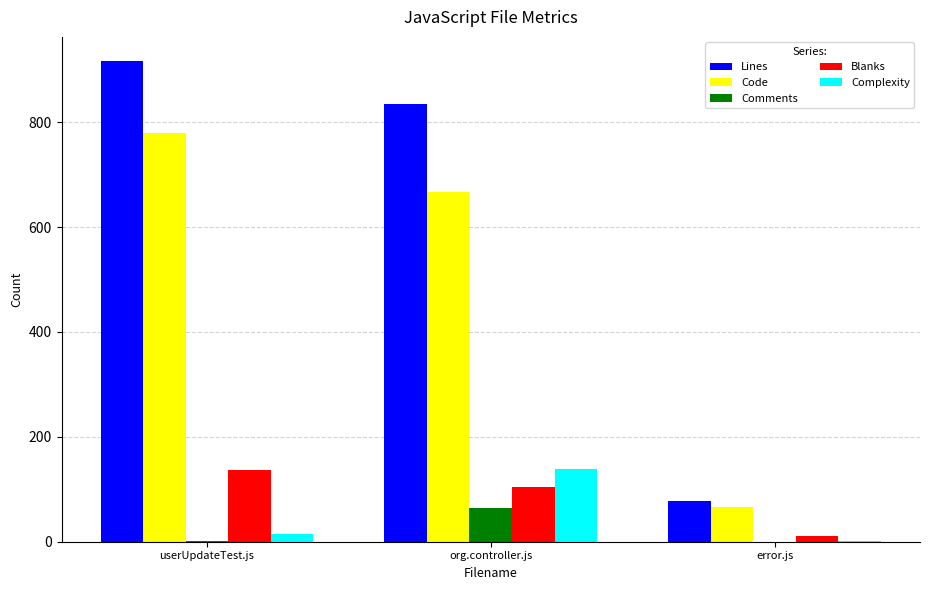

Where is Complexity nearest to the value 70?

userUpdateTest.js